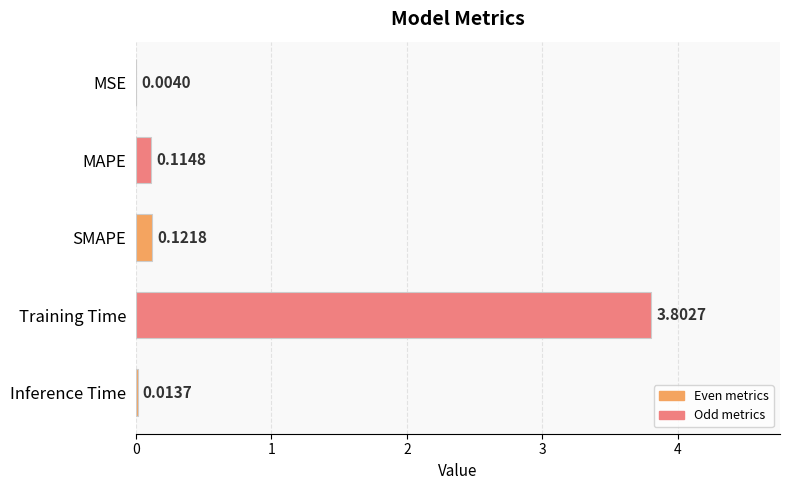

What is the sum of all values?

4.1